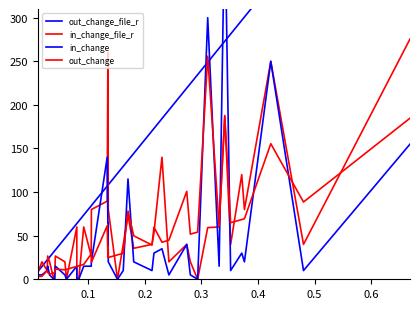

How many times do in_change and in_change_file_r cross each other?

7